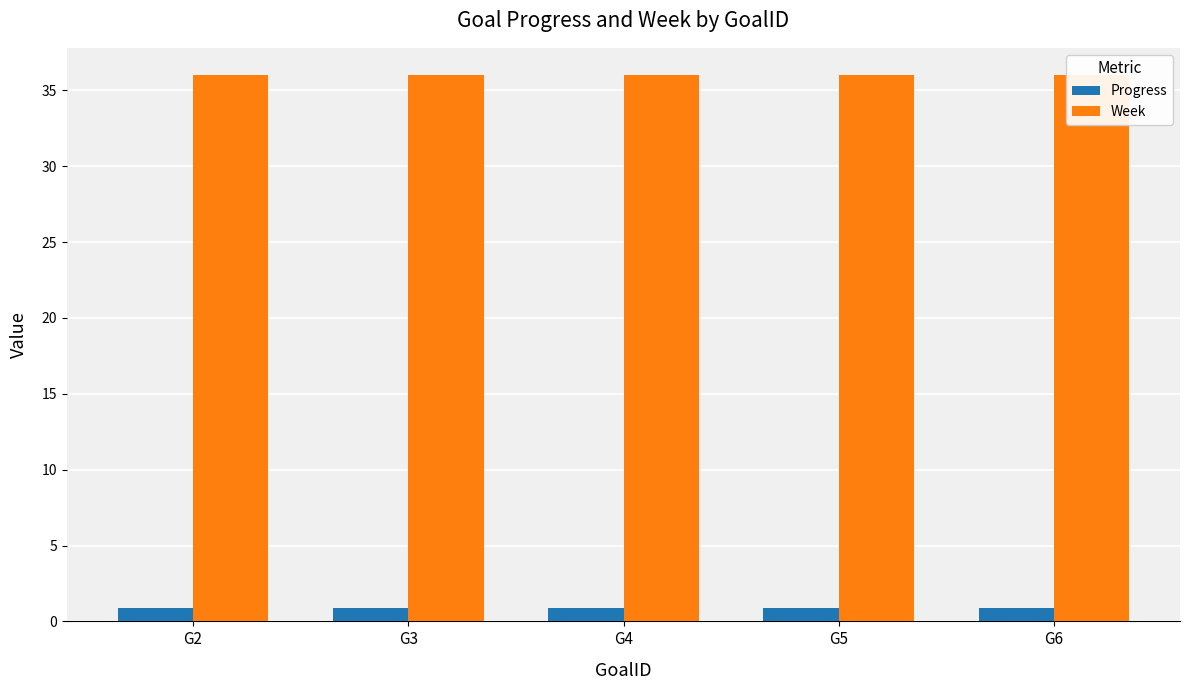

What is the value of the Week bar at the 5th from the left?

36.0